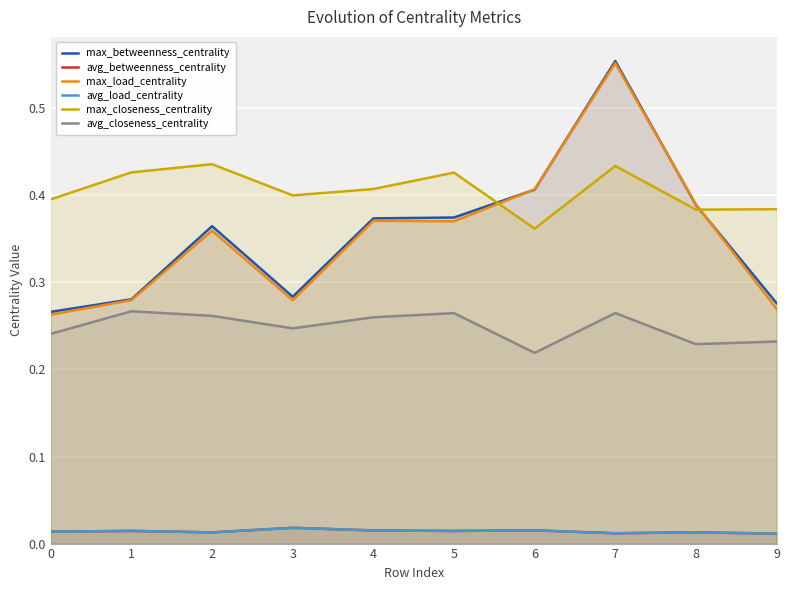

Which series changed the most between 3 and 5?

max_betweenness_centrality